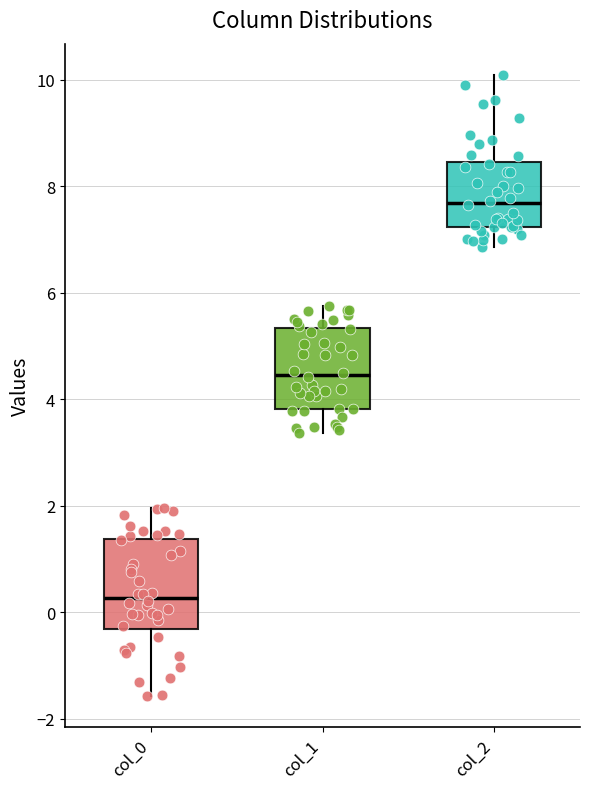

Where does the median line of the box for col_0 sit on the y-axis? The values are not printed on the chart, so give them approximately, as read against the axis.

0.2